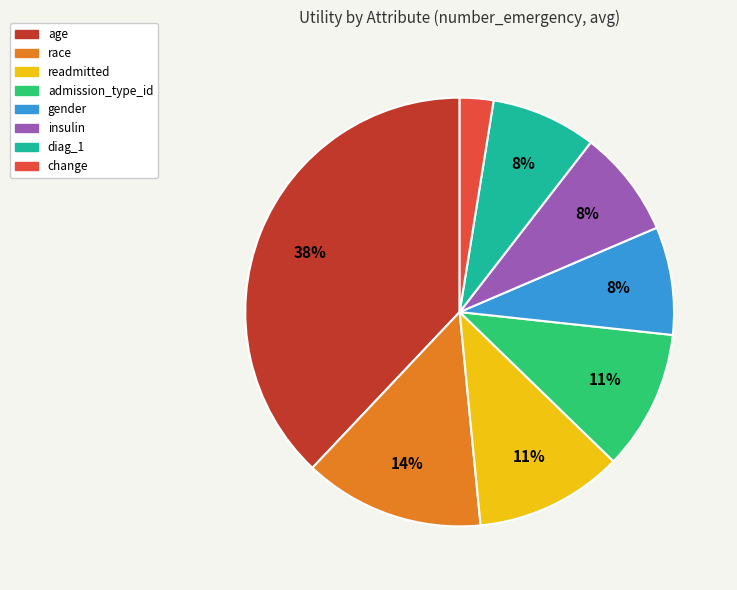

What percentage is the readmitted slice, to the nearest percent?

11%